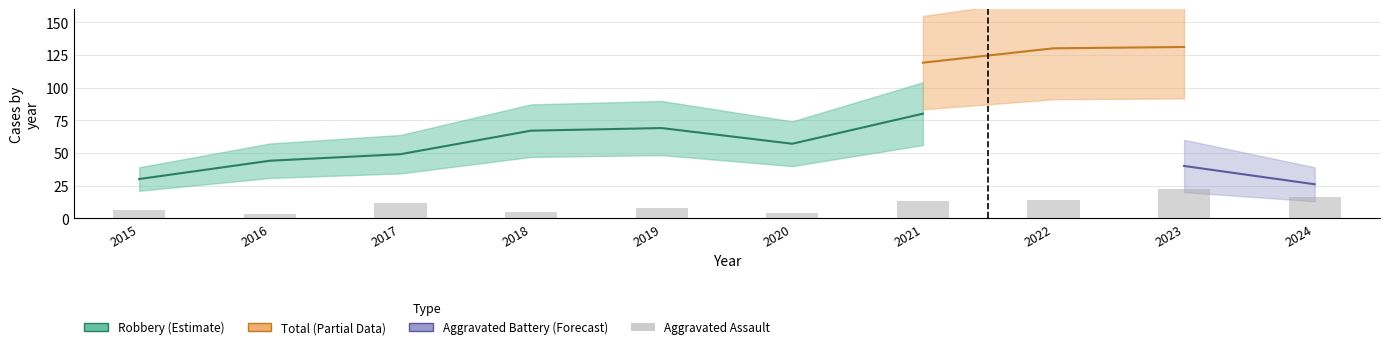

What are all the series names shown in the legend?

Aggravated Assault, Aggravated Battery, Robbery, Total